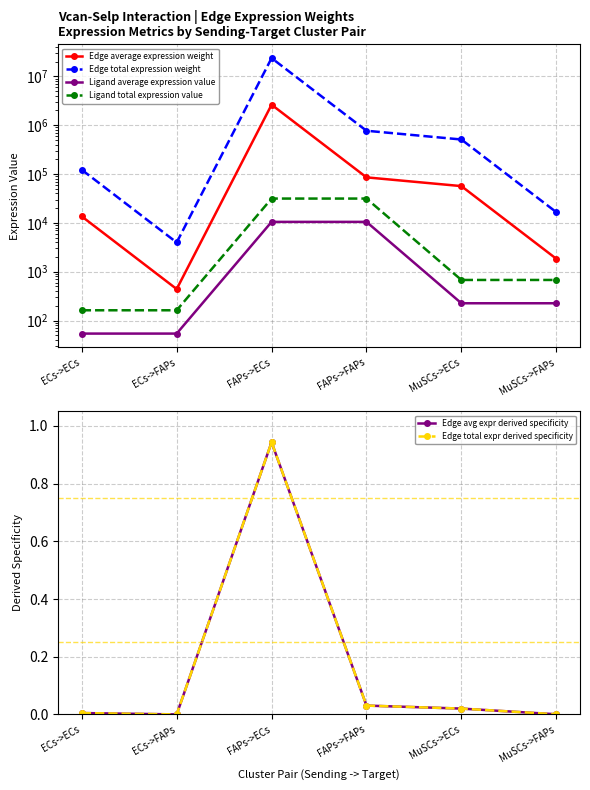

True or false: Edge average expression weight has more than 2 points higher than both neighbors.

False